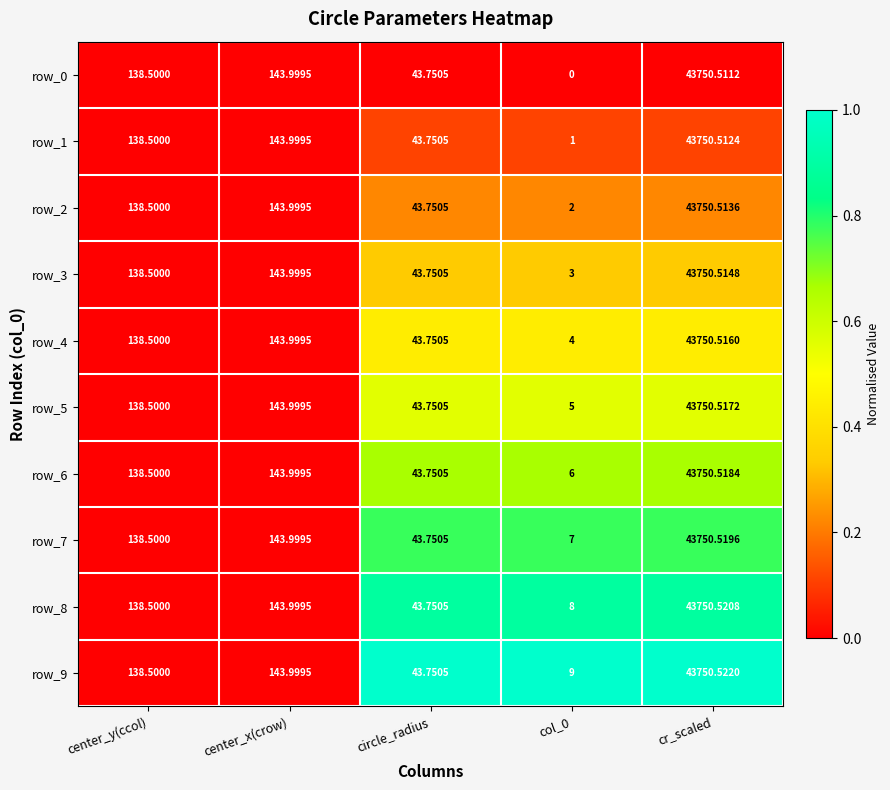

Where is row_6 nearest to the value 21878?

center_x(crow)